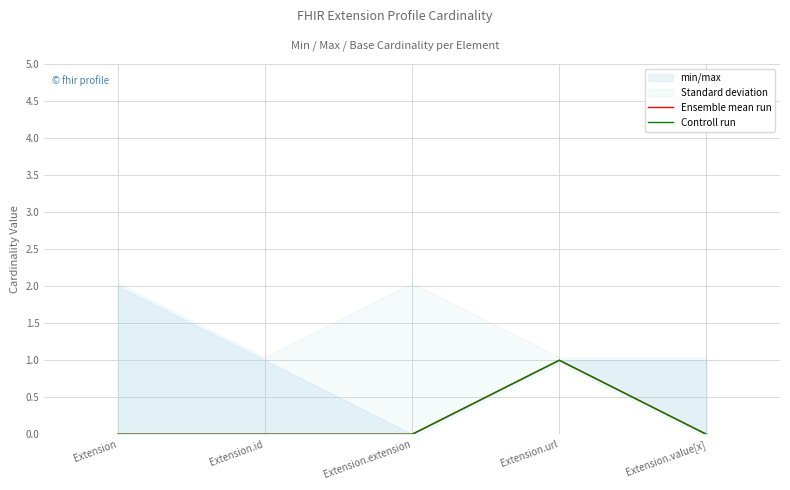

Is it true that Controll run equals 0 at Extension.id?

False